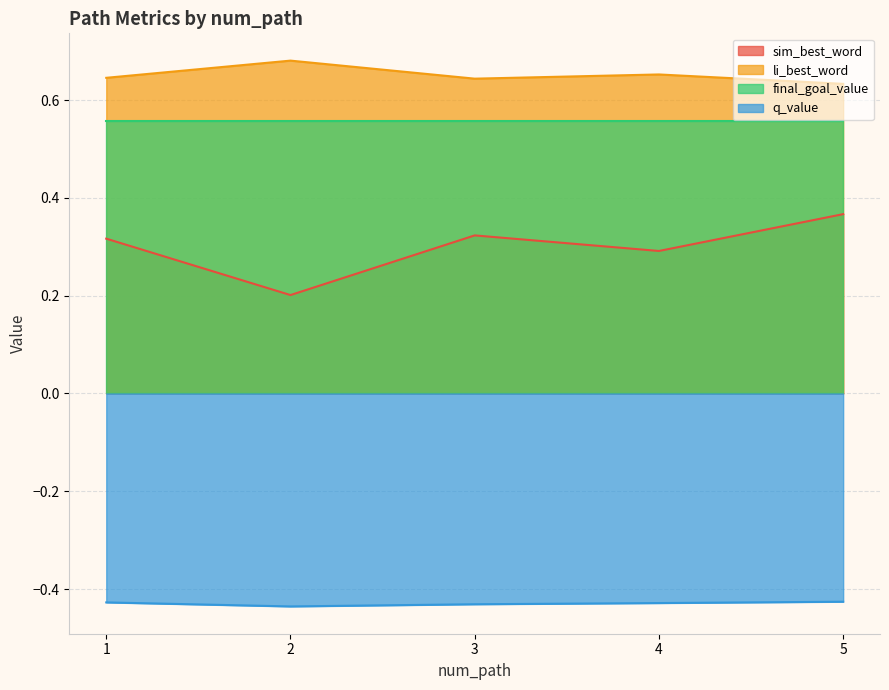

Which series has the largest total across all categories?

li_best_word